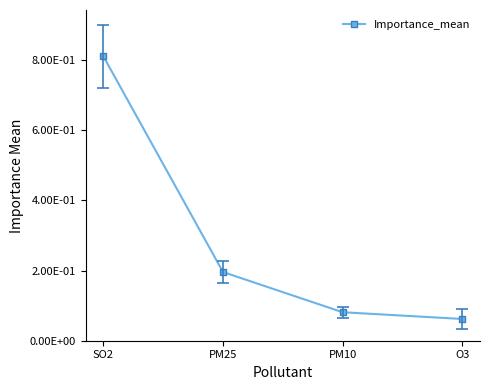

At which category does the chart reach its minimum across all series?

O3